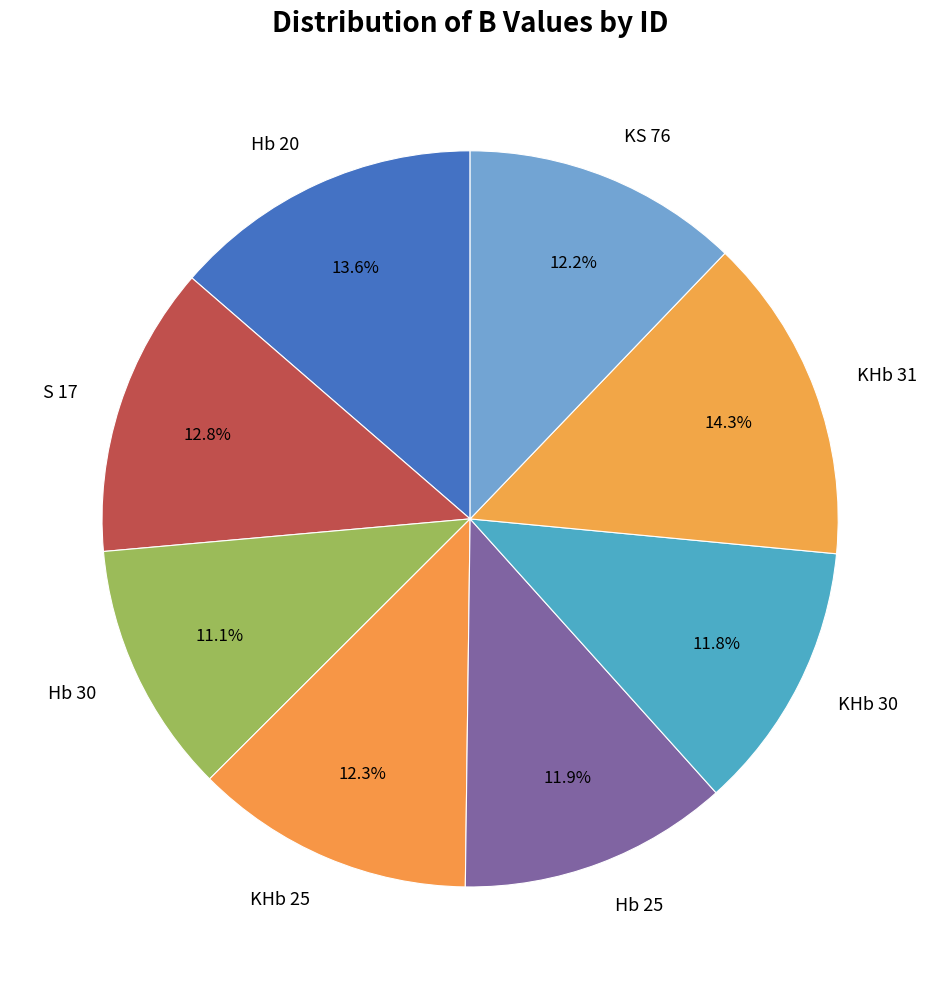

What percentage do Hb 20 and Hb 30 together represent?

24.7%